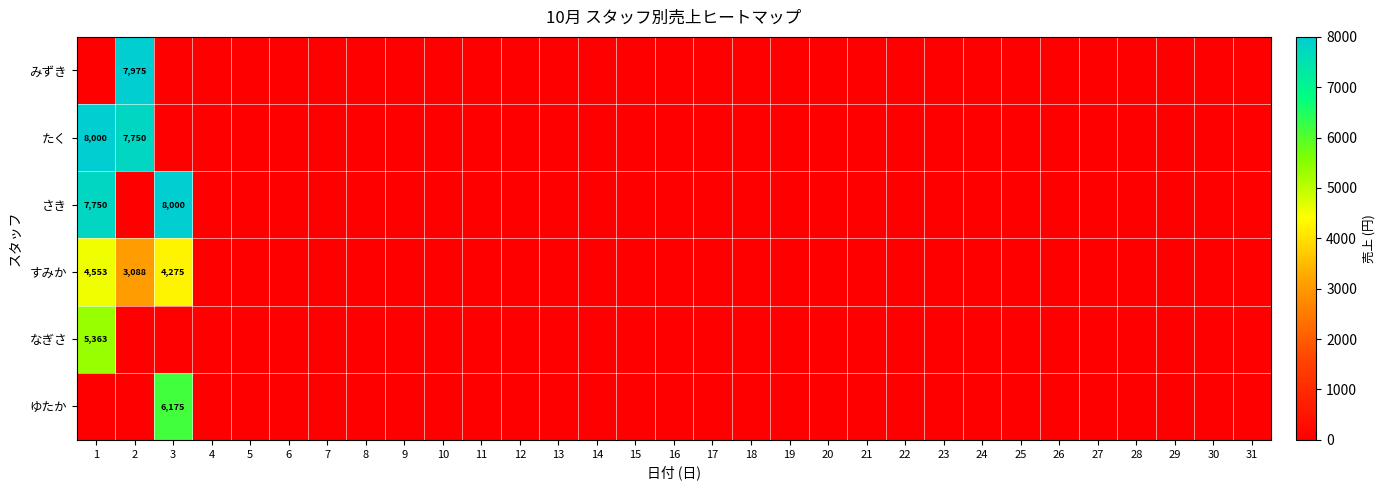

The value of すみか at 11 is 3053. True or false?

False